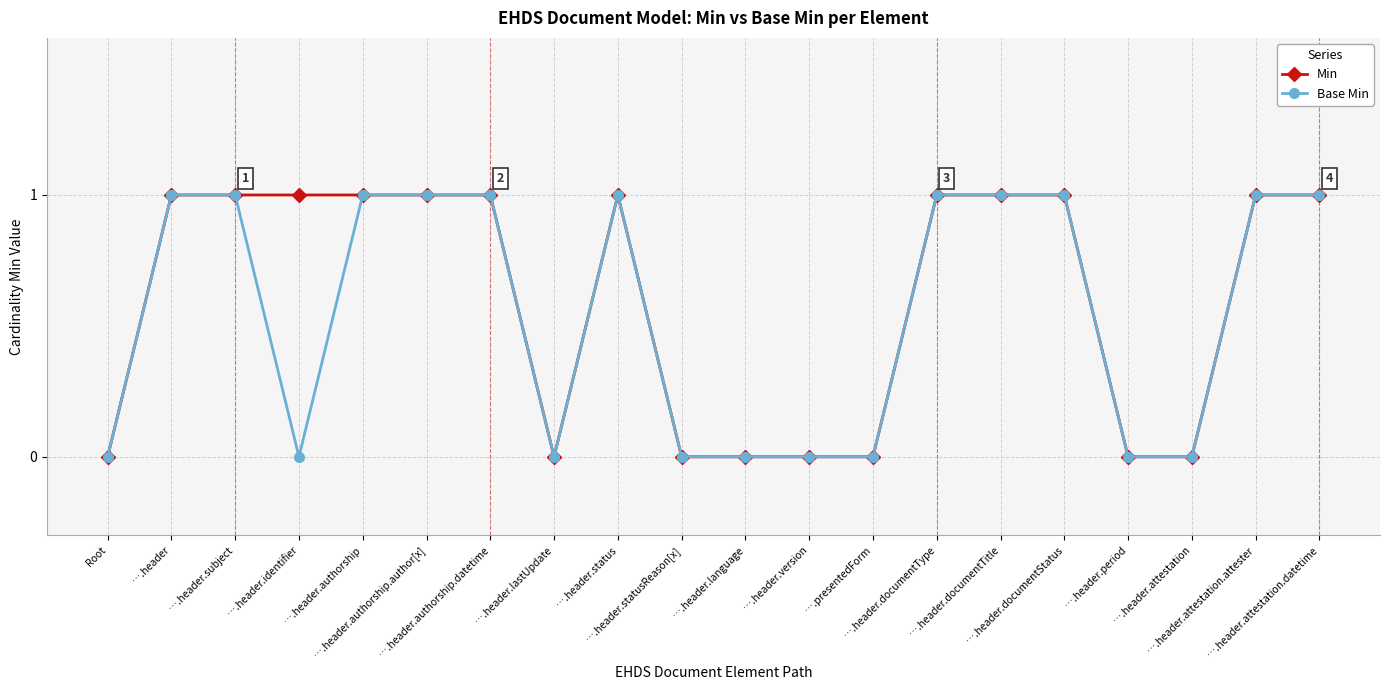

Reading left to right, what are all the values shown in this chart?

Min: Root=0	….header=1	….header.subject=1	….header.identifier=1	….header.authorship=1	….header.authorship.author[x]=1	….header.authorship.datetime=1	….header.lastUpdate=0	….header.status=1	….header.statusReason[x]=0	….header.language=0	….header.version=0	….presentedForm=0	….header.documentType=1	….header.documentTitle=1	….header.documentStatus=1	….header.period=0	….header.attestation=0	….header.attestation.attester=1	….header.attestation.datetime=1
Base Min: Root=0	….header=1	….header.subject=1	….header.identifier=0	….header.authorship=1	….header.authorship.author[x]=1	….header.authorship.datetime=1	….header.lastUpdate=0	….header.status=1	….header.statusReason[x]=0	….header.language=0	….header.version=0	….presentedForm=0	….header.documentType=1	….header.documentTitle=1	….header.documentStatus=1	….header.period=0	….header.attestation=0	….header.attestation.attester=1	….header.attestation.datetime=1